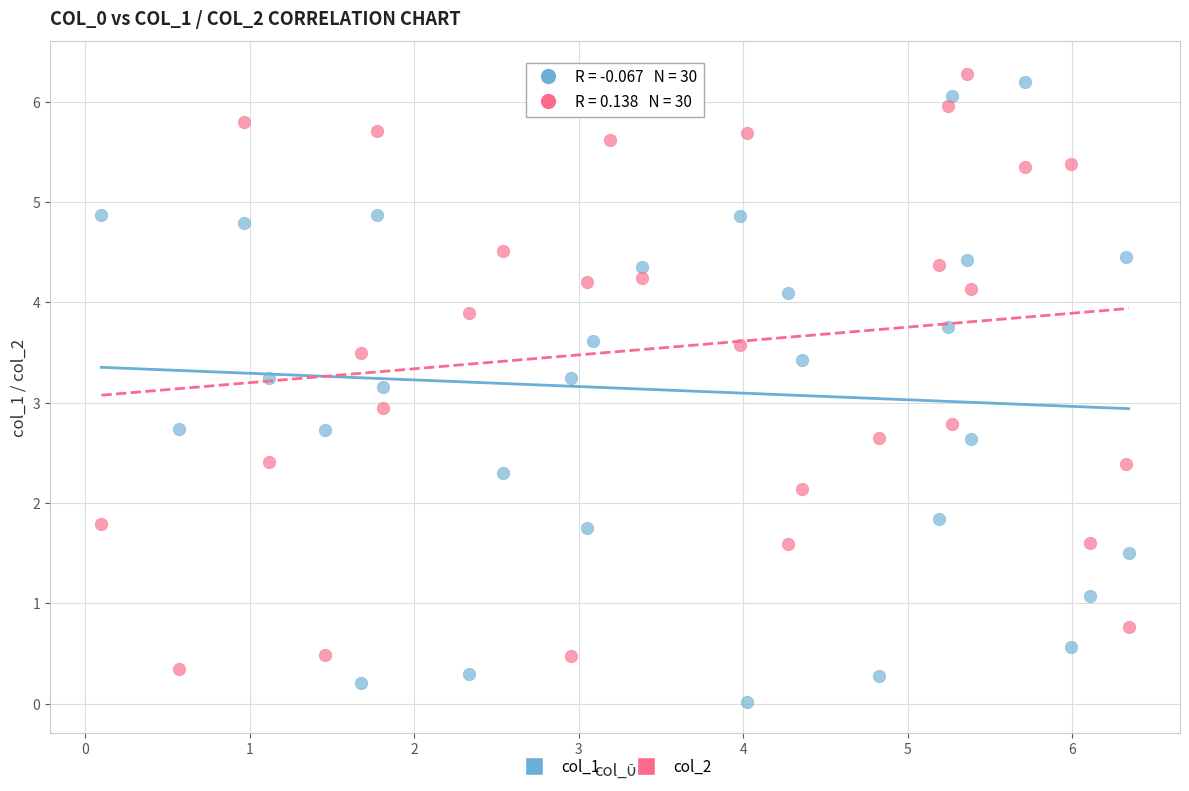

Across all data points, what is the range of X values (max minus min)?

6.2